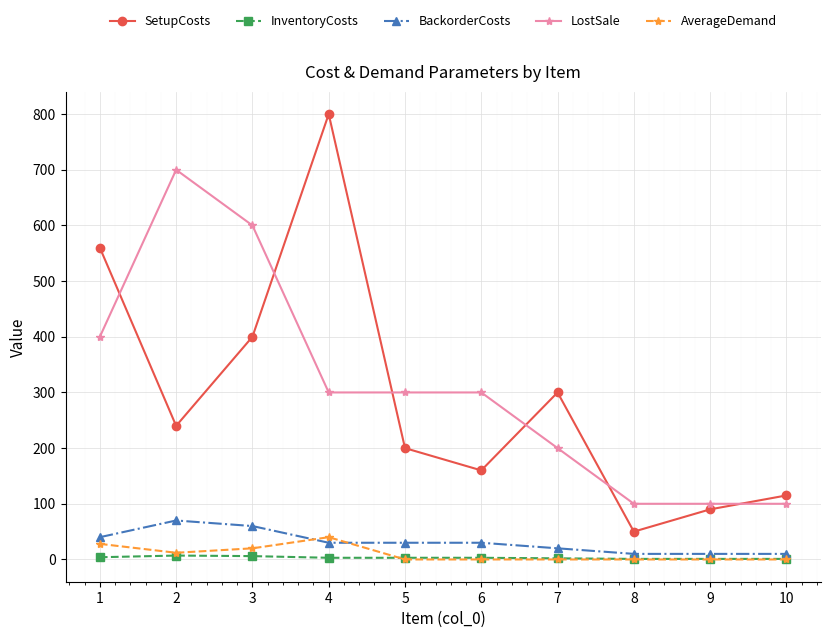

Count the number of data series in this chart.

5